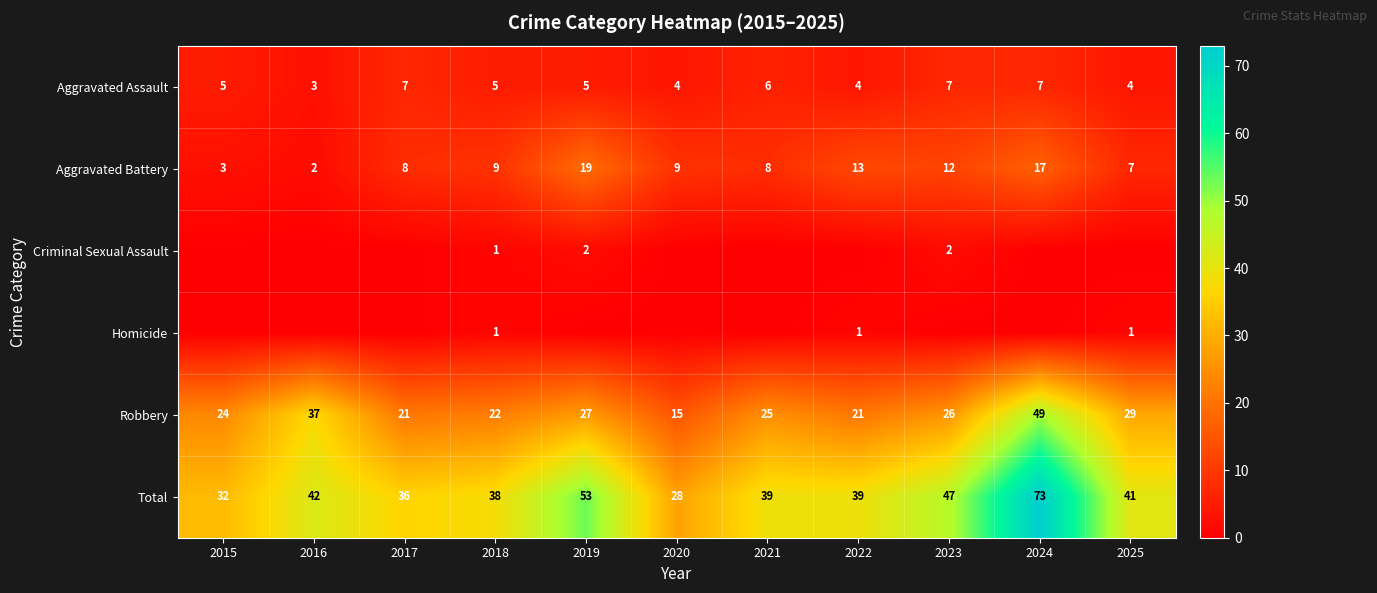

True or false: Total has a value of 39 at 2021.

True